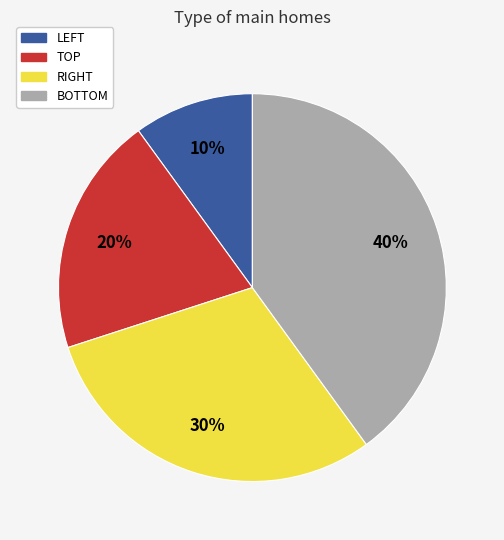

How many slices are in this pie chart?

4